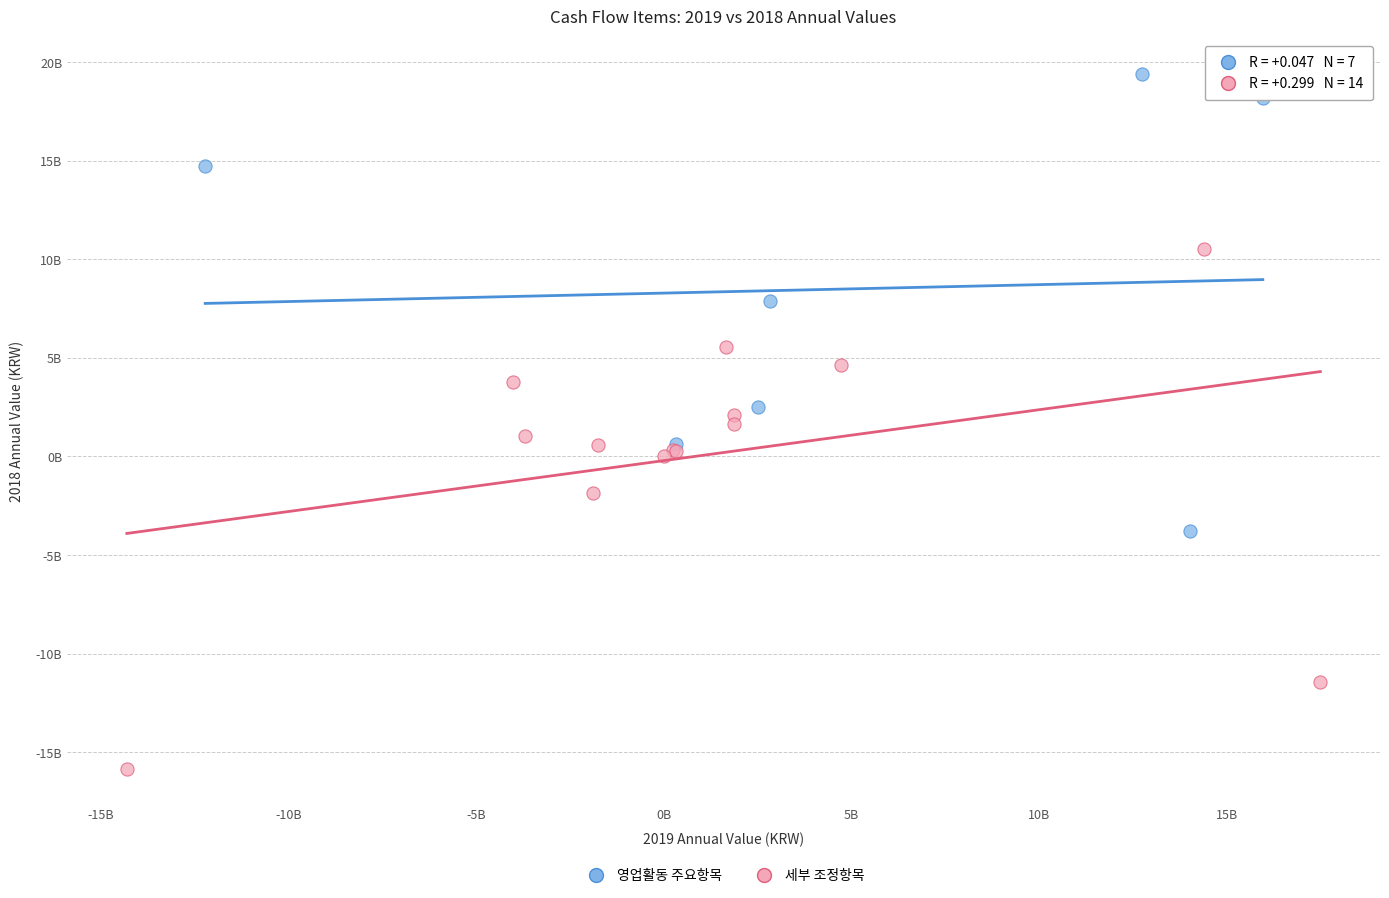

What are all the series names shown in the legend?

영업활동 주요항목, 세부 조정항목